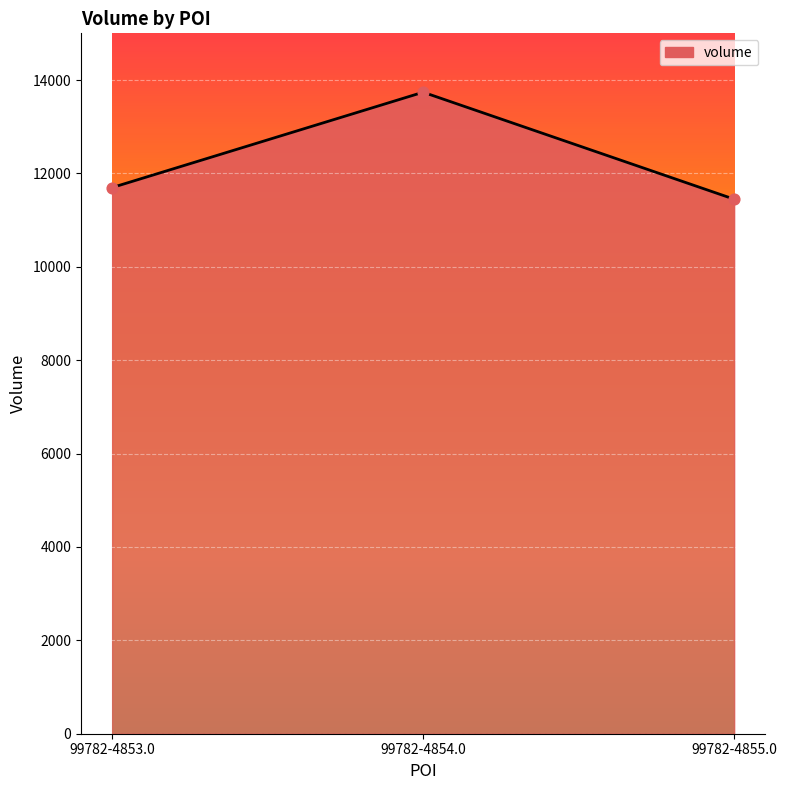

What is the ratio of the value at 99782-4854.0 to the value at 99782-4853.0?

1.2